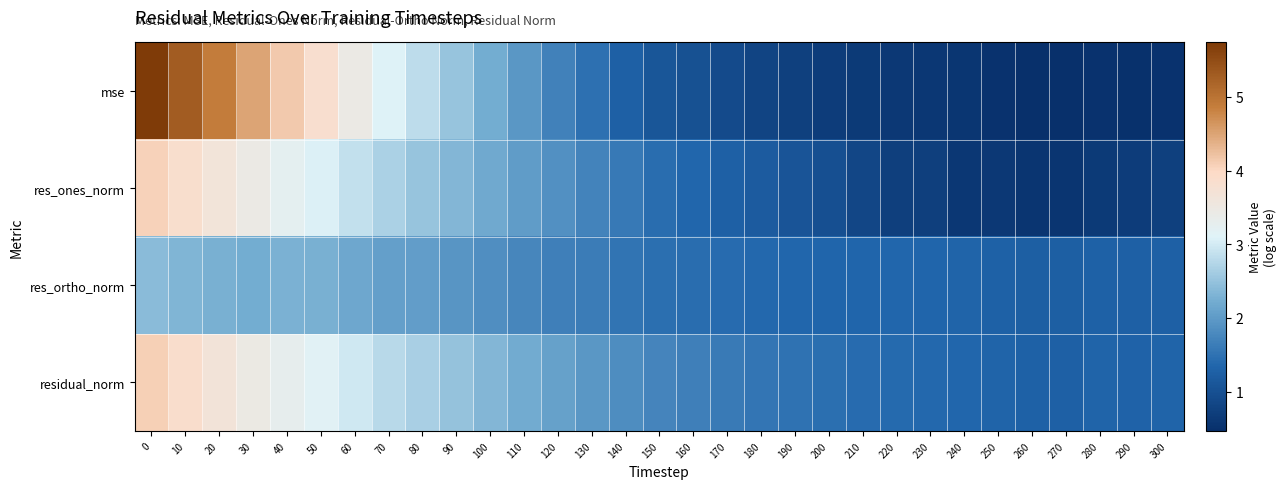

How many series are shown in this chart?

4